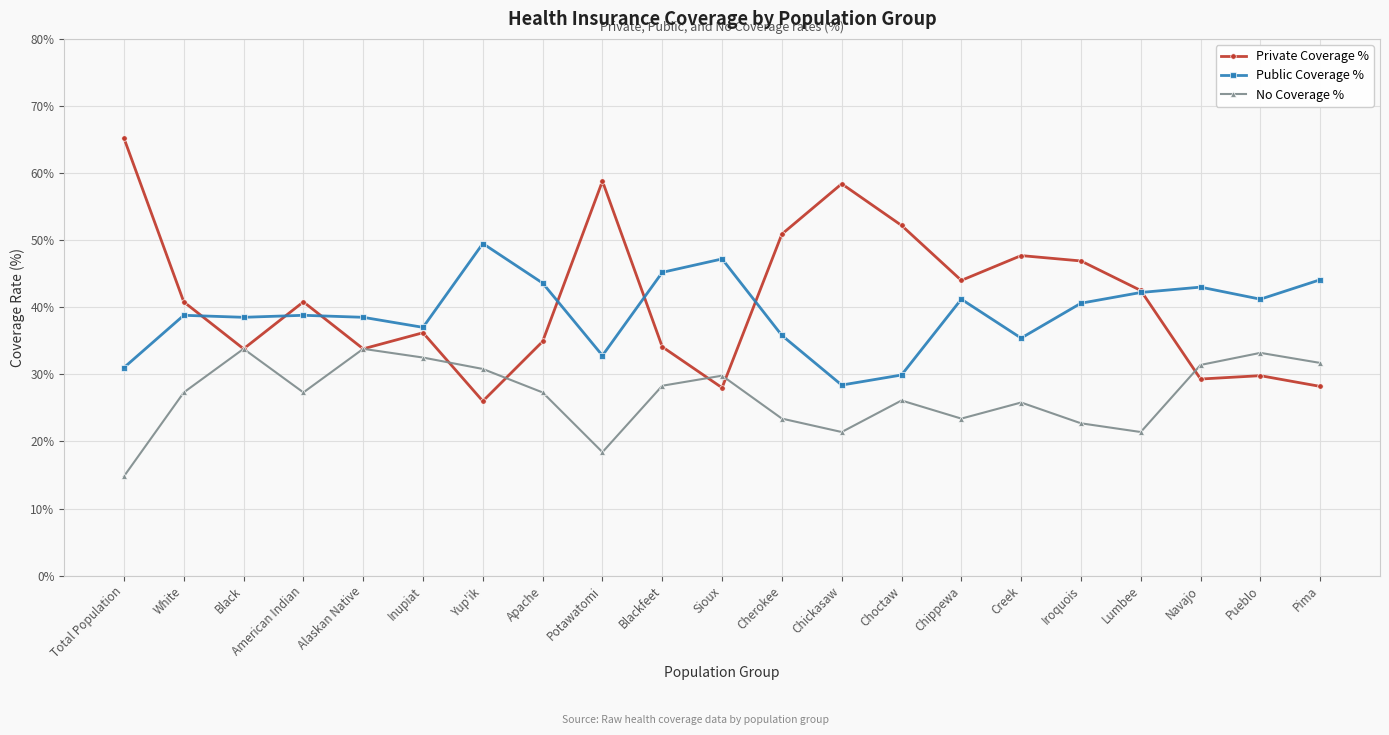

What is the sum of all No Coverage % values?

564.6